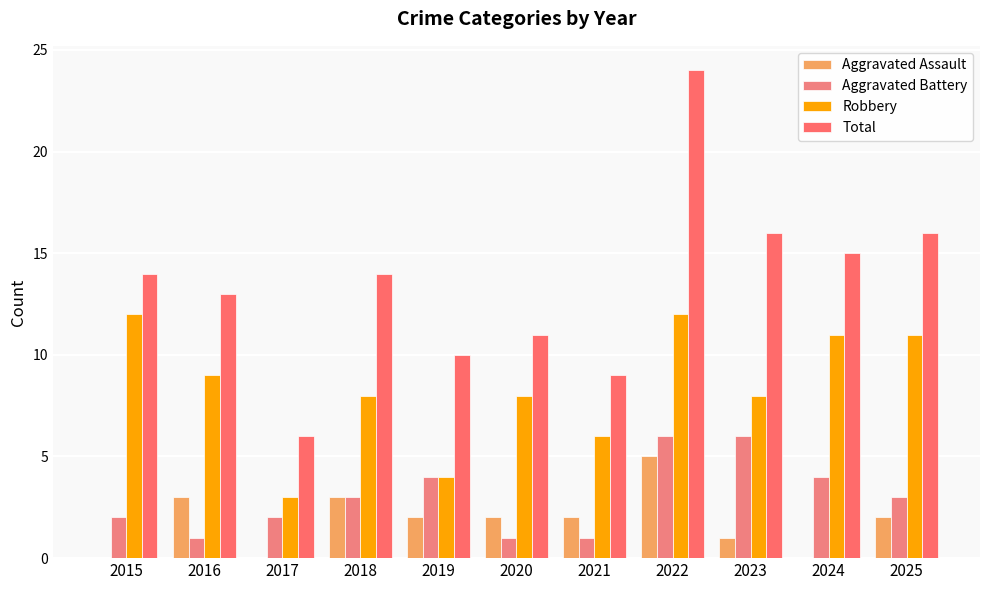

Reading right to left, transcribe all the data shown in this chart.

Aggravated Assault: 2	0	1	5	2	2	2	3	0	3	0
Aggravated Battery: 3	4	6	6	1	1	4	3	2	1	2
Robbery: 11	11	8	12	6	8	4	8	3	9	12
Total: 16	15	16	24	9	11	10	14	6	13	14